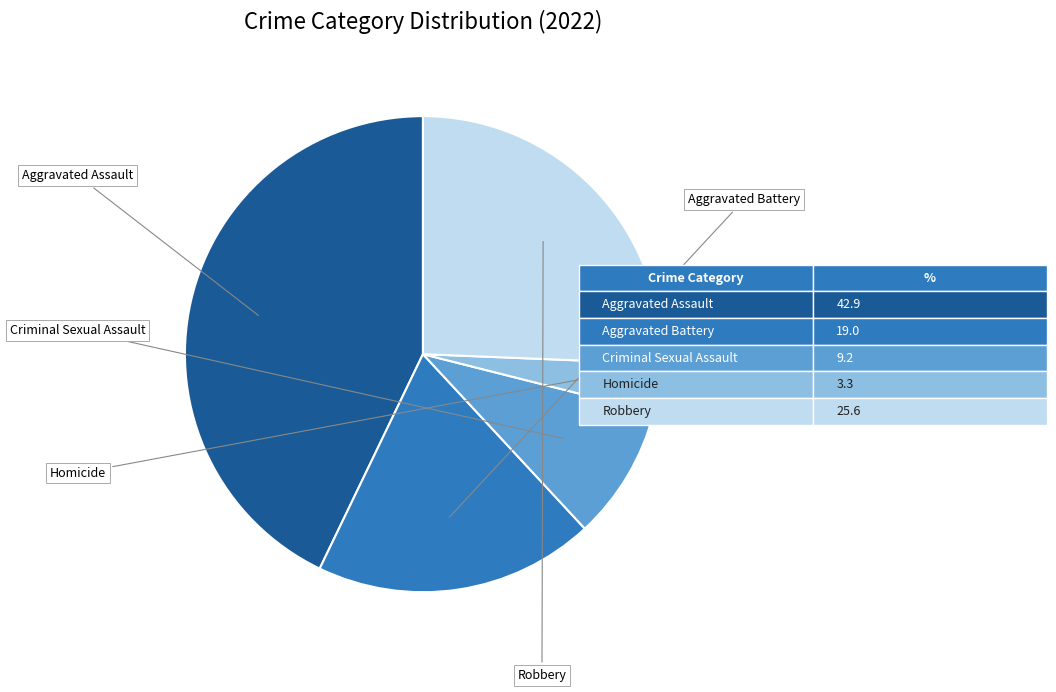

Is there a majority slice in this chart?

No